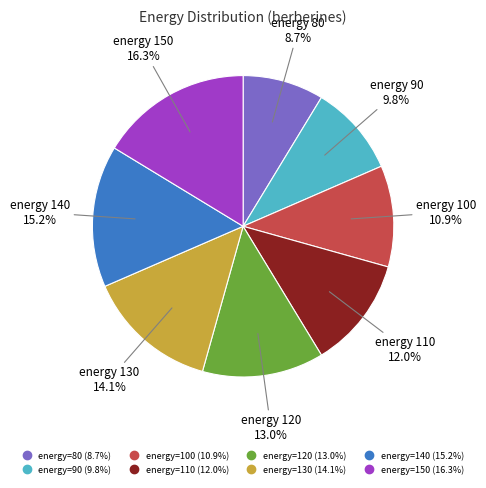

Is there a majority slice in this chart?

No